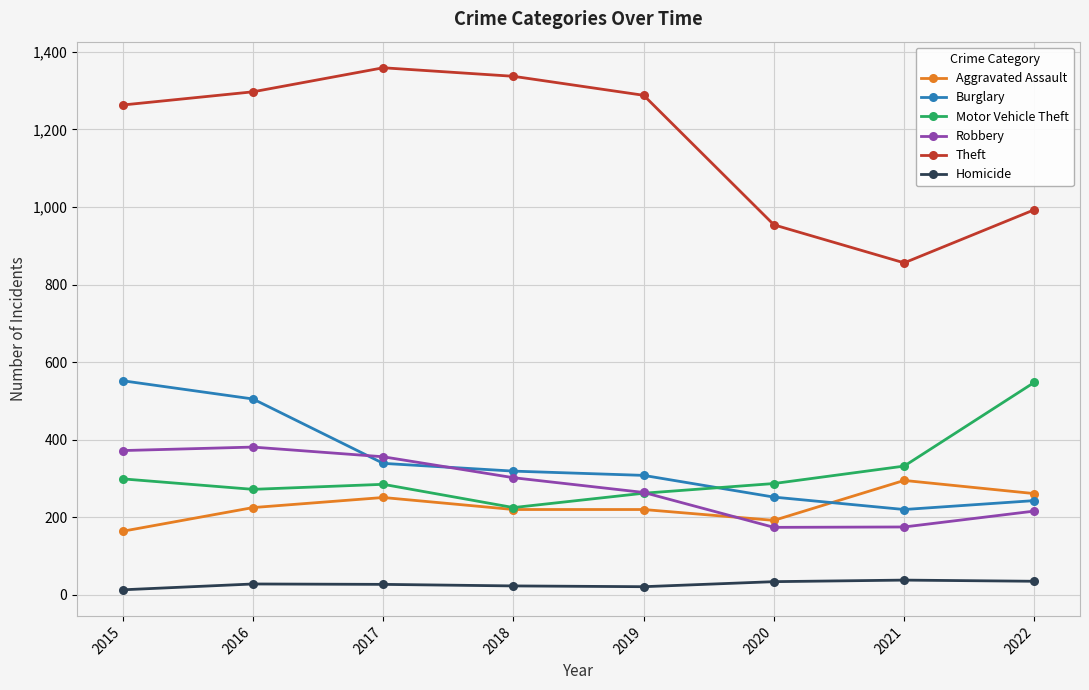

At how many categories does at least one series exceed 70?

8